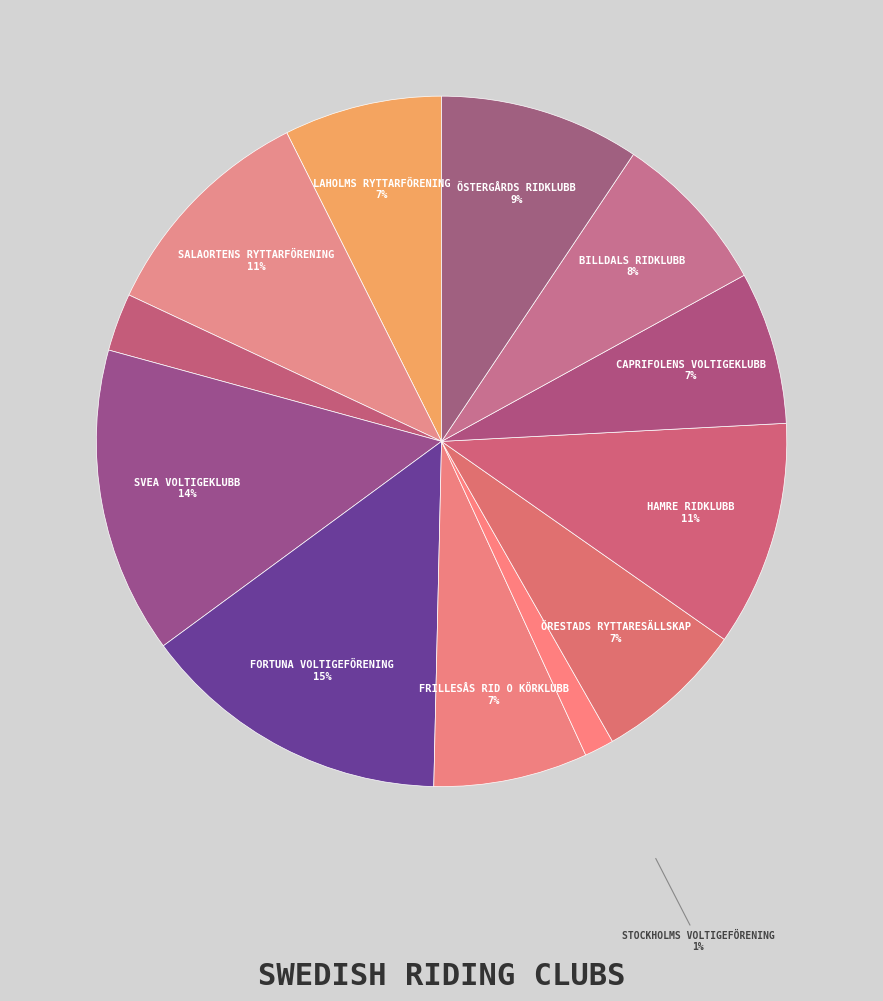

Count the number of slices in the pie.

12